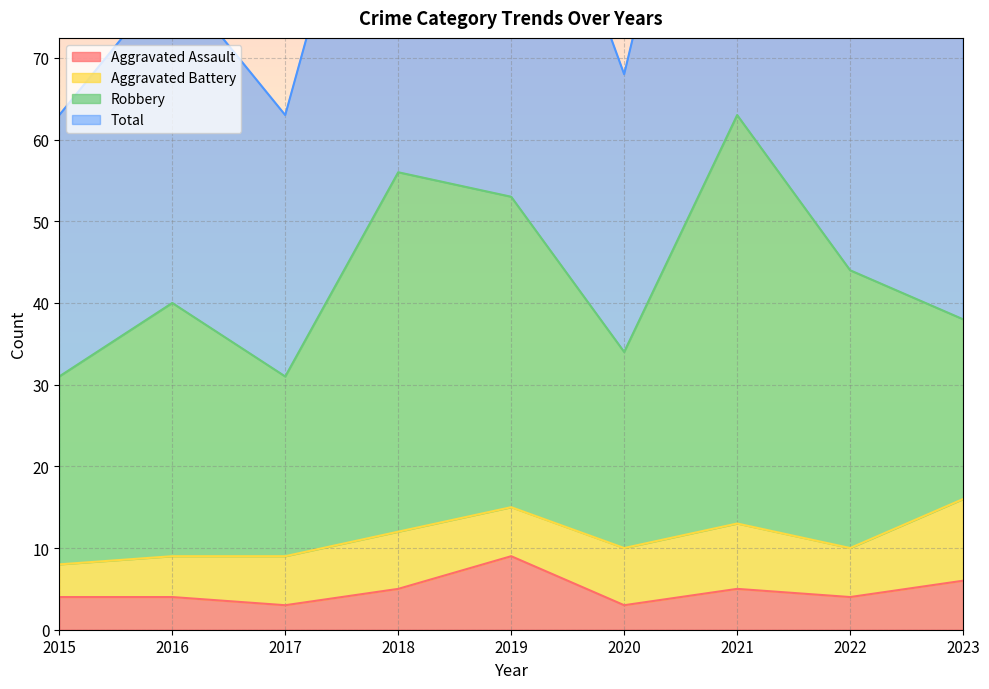

What is the lowest value of the Aggravated Assault series?

3